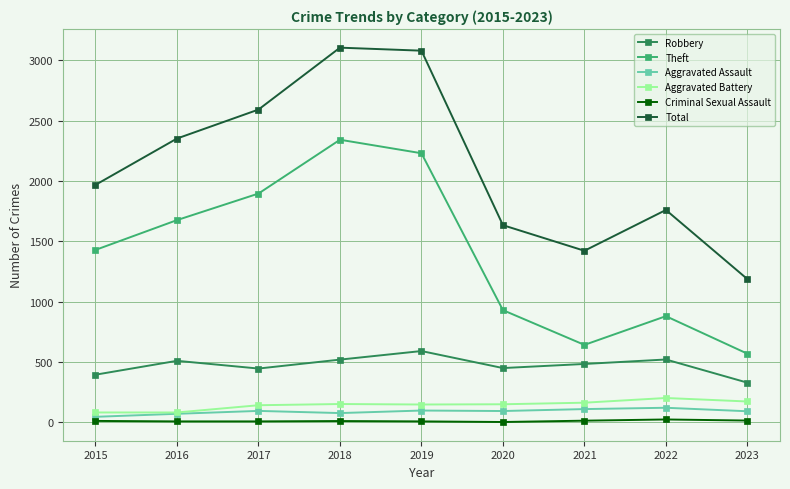

What is the smallest value displayed?

3